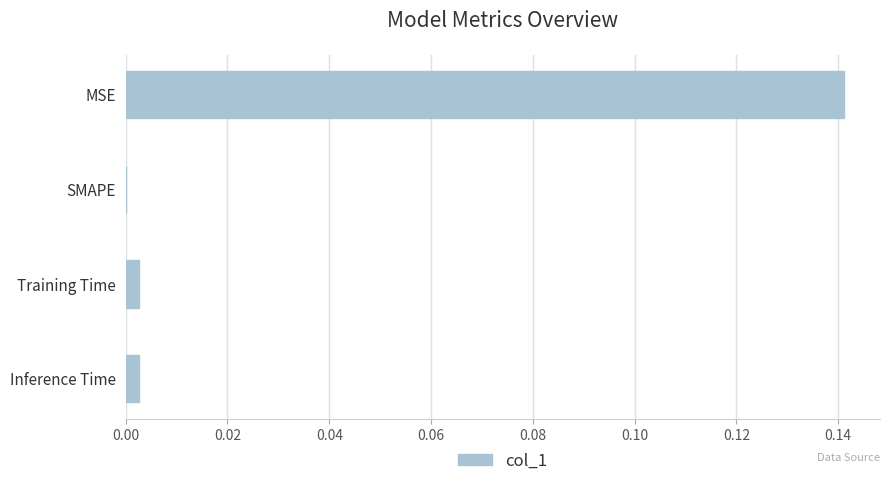

The chart shows a value of -0.1 at SMAPE. True or false?

False